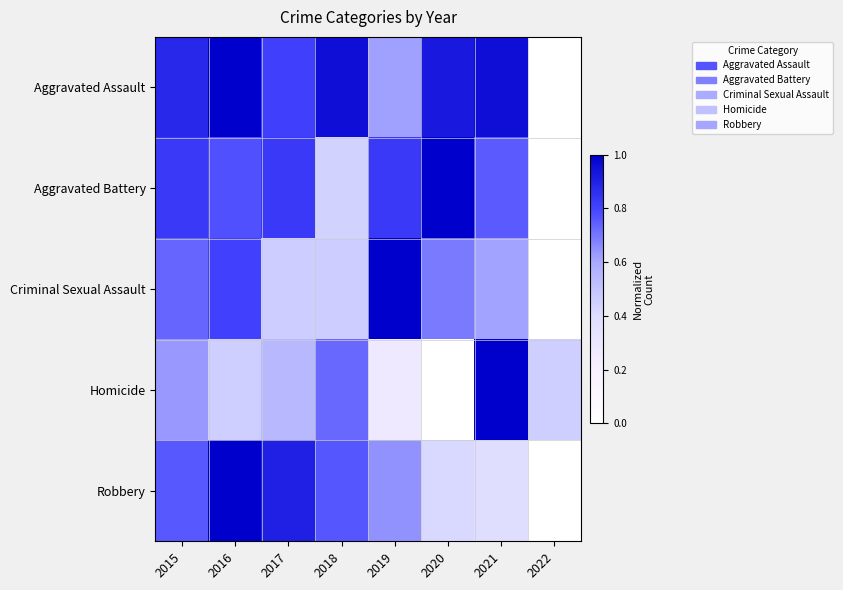

Which has a higher value, 2021 or 2018?

2021